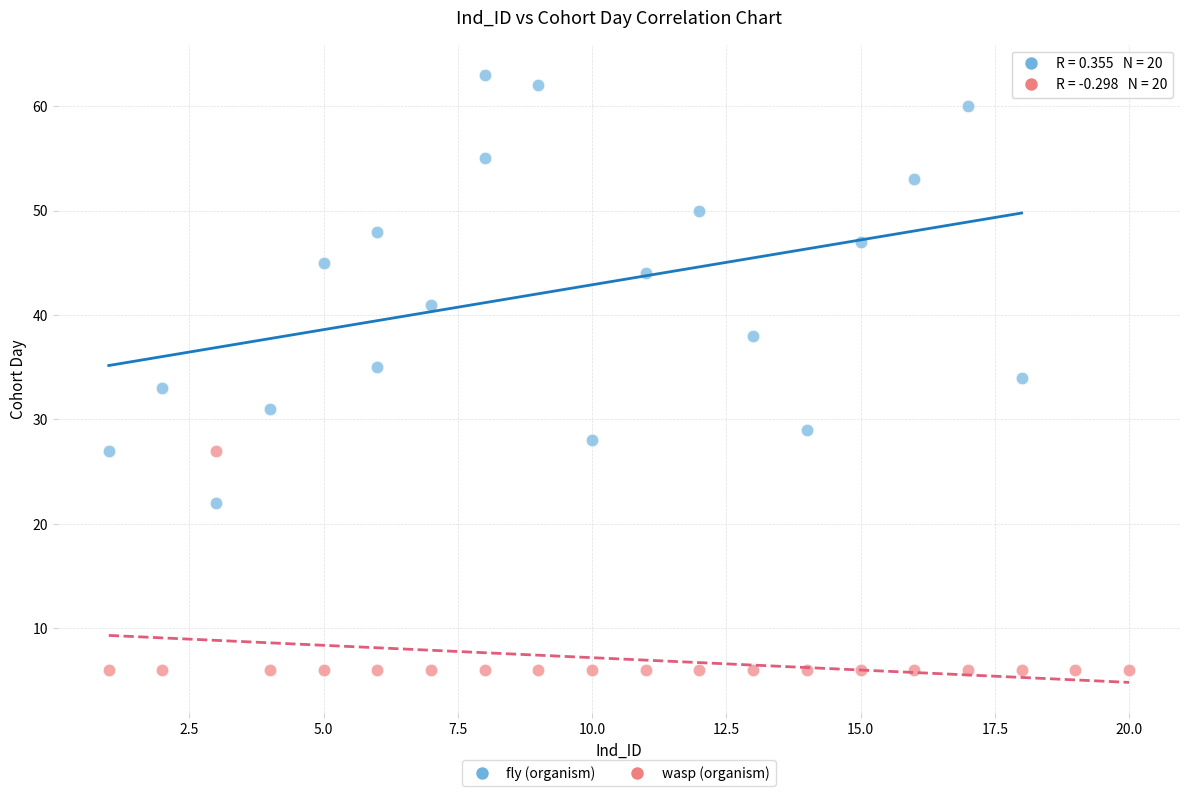

Which series contains the highest Y value?

fly (organism)